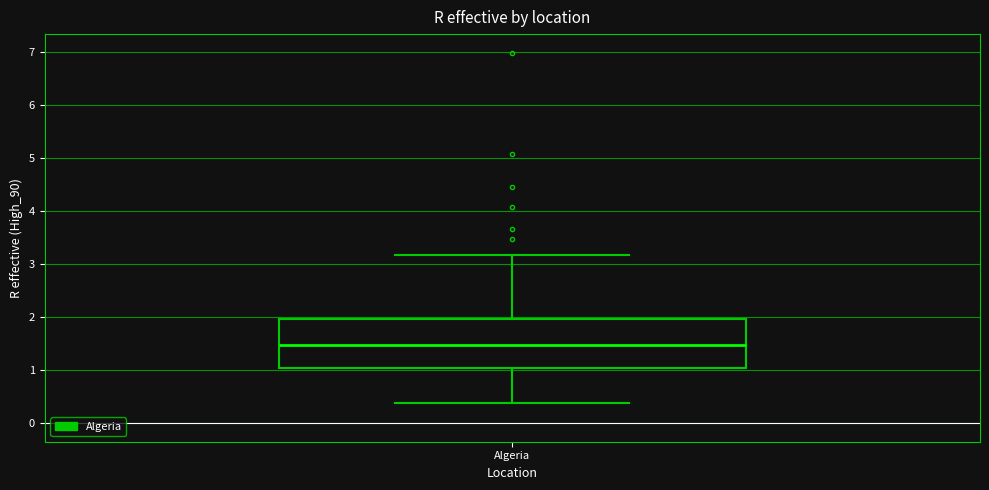

Transcribe this box plot: give where the median line is, the range the box spans, and where the two whiskers end, as read against the y-axis. The values are not printed on the chart, so give them approximately, as read against the axis.

median 1.5, box 1.0 to 2.0, whiskers 0.4 to 3.2